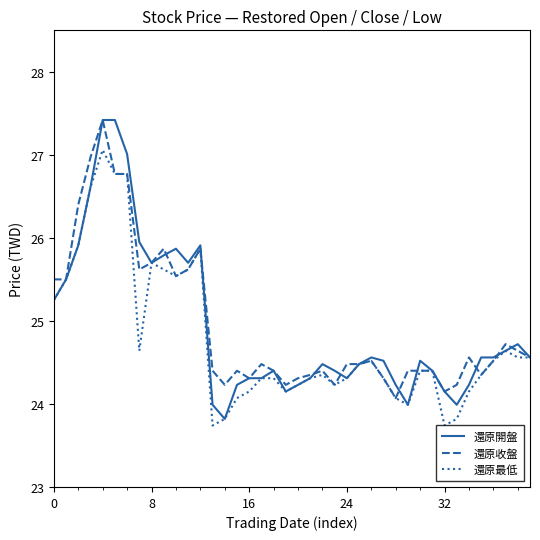

What is the highest value of the 還原收盤 series?

27.4